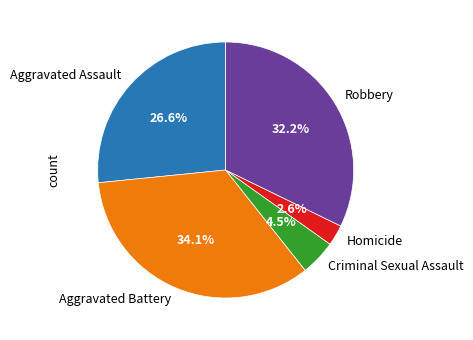

The Aggravated Assault slice represents 27% of the pie. True or false?

True